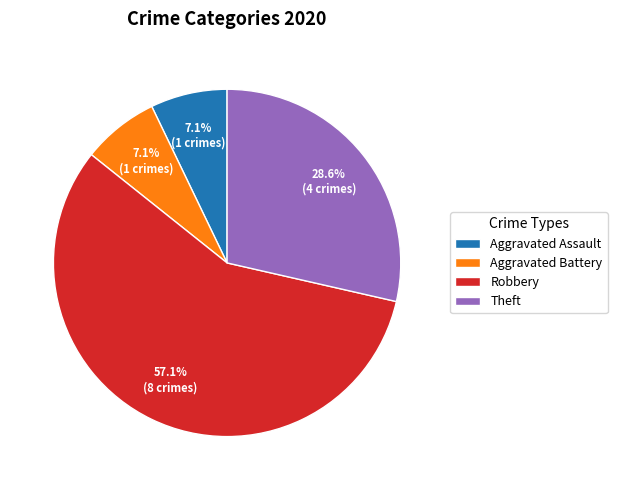

What is the largest slice in the pie chart?

Robbery